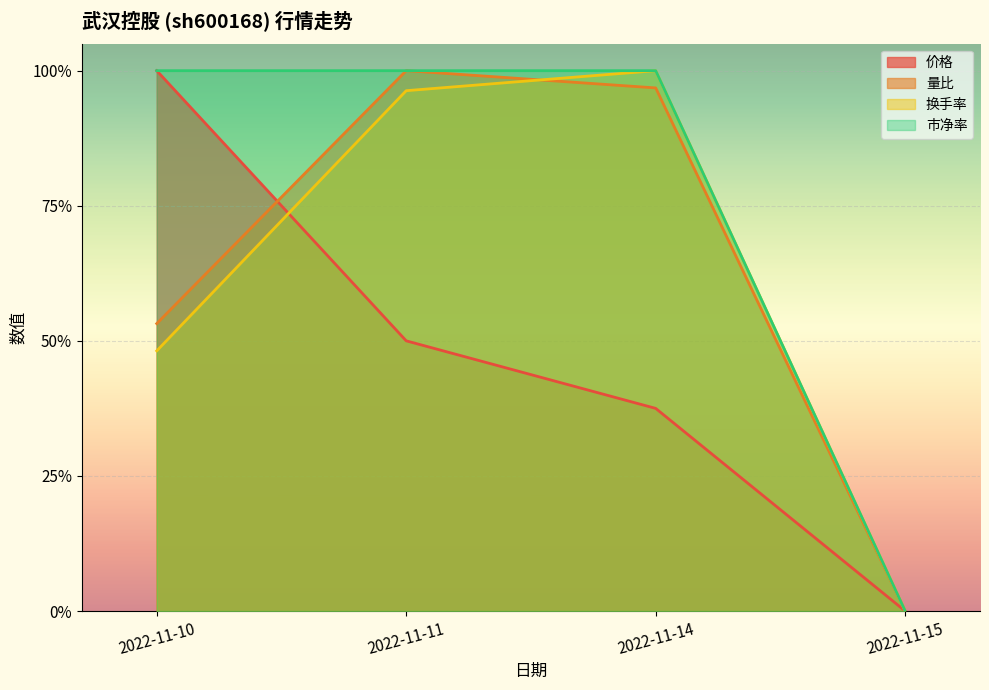

True or false: 价格 has a value of 0.5 at 2022-11-11.

True